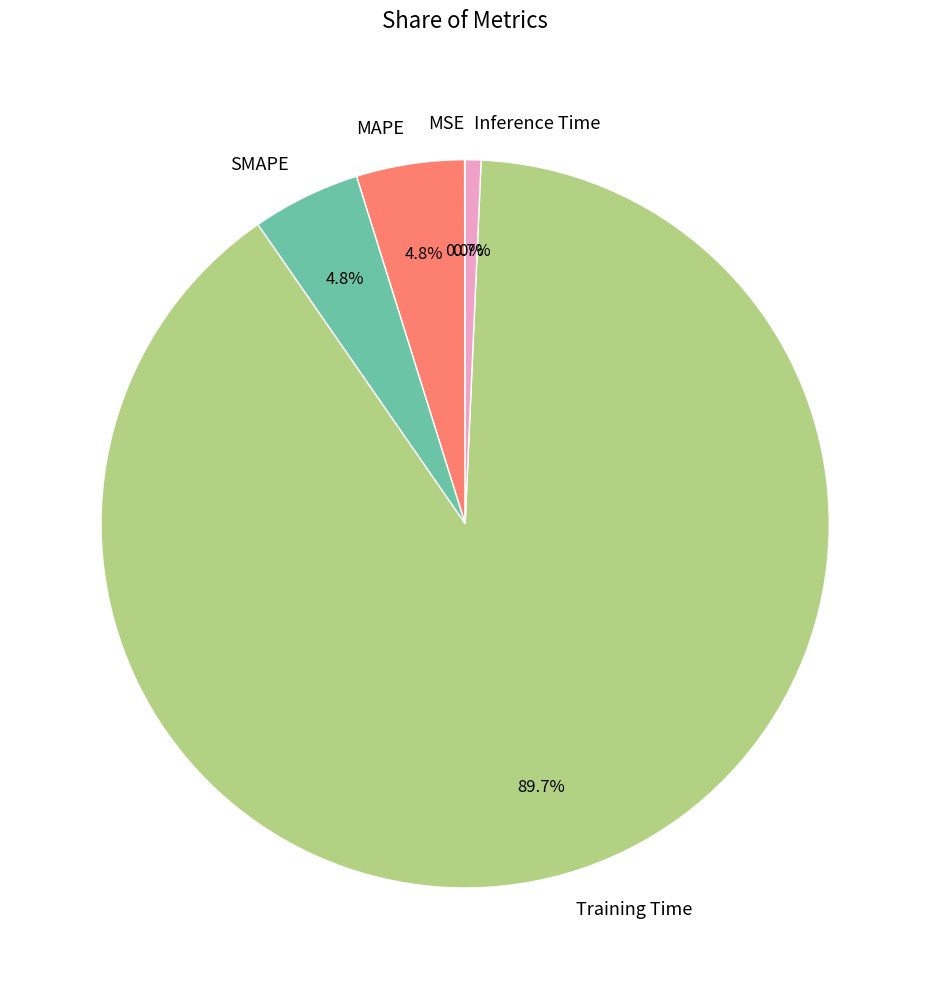

What is the largest slice in the pie chart?

Training Time